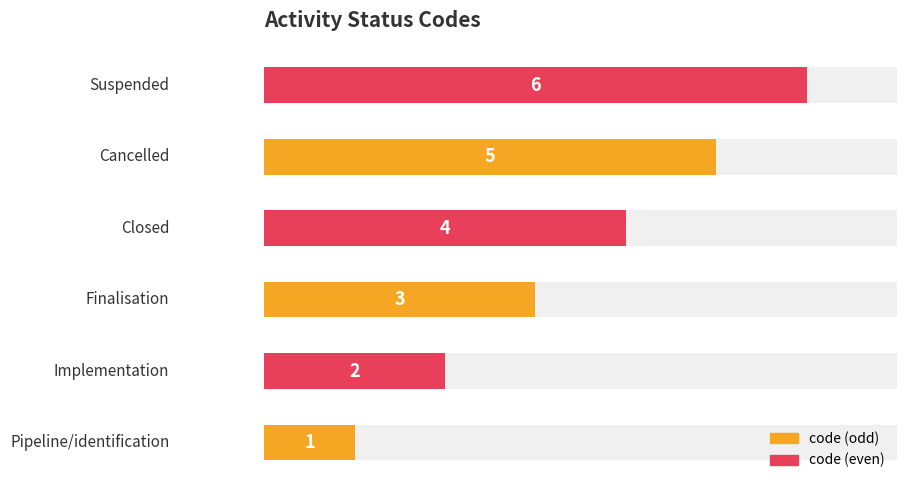

Reading right to left, extract all data points from this chart.

Suspended=6	Cancelled=5	Closed=4	Finalisation=3	Implementation=2	Pipeline/identification=1